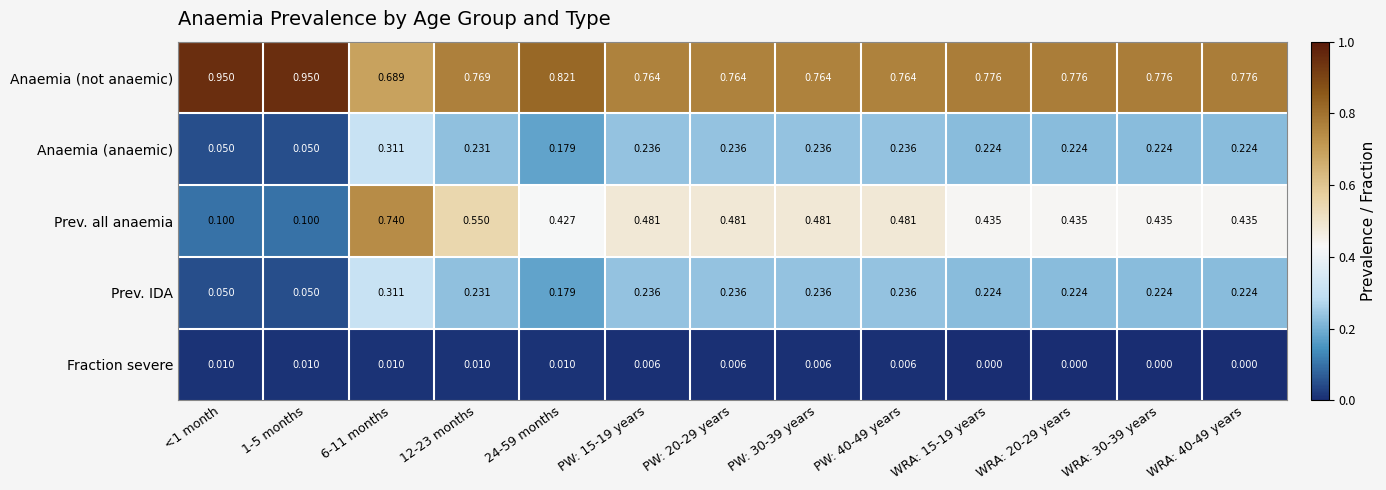

Which series changed the most between 1-5 months and WRA: 40-49 years?

Prev. all anaemia